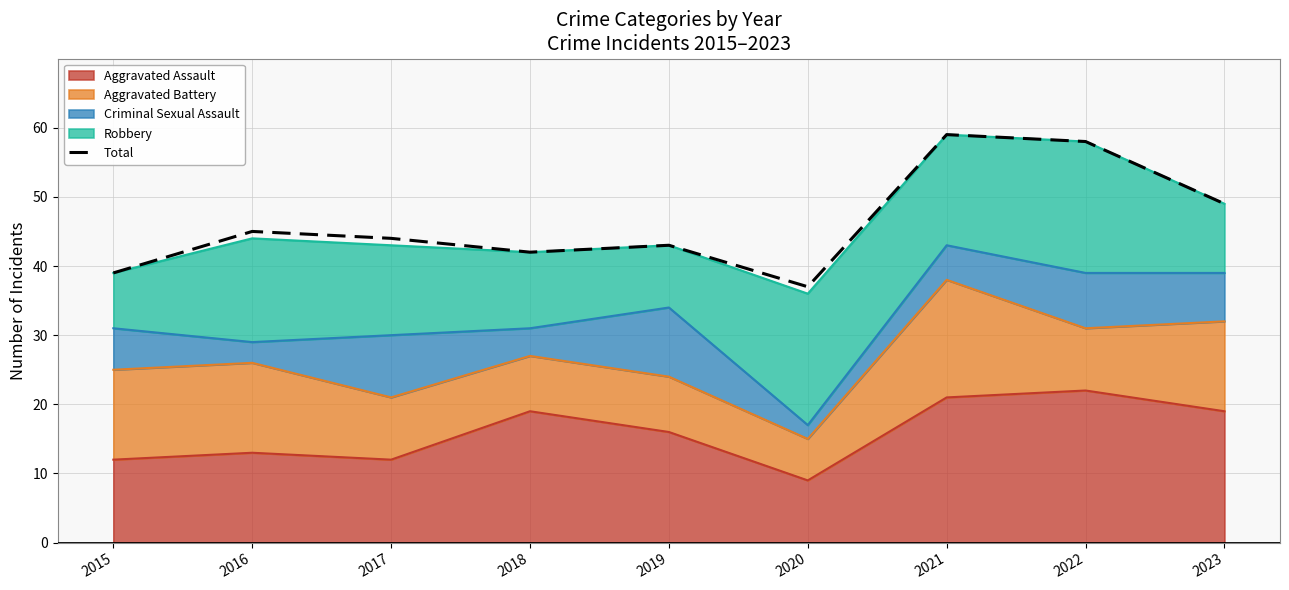

Reading left to right, what are all the values shown in this chart?

2015=39	2016=45	2017=44	2018=42	2019=43	2020=37	2021=59	2022=58	2023=49